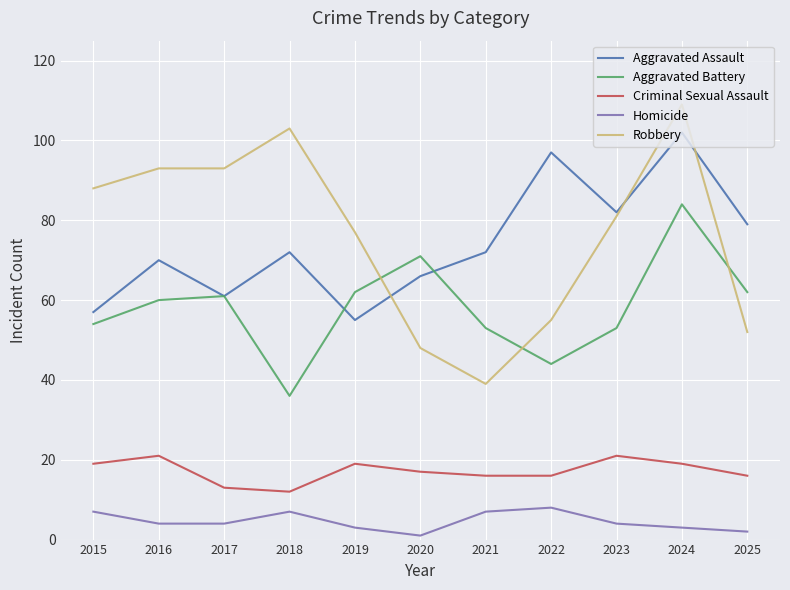

At which category does Aggravated Battery reach its first local valley?

2018